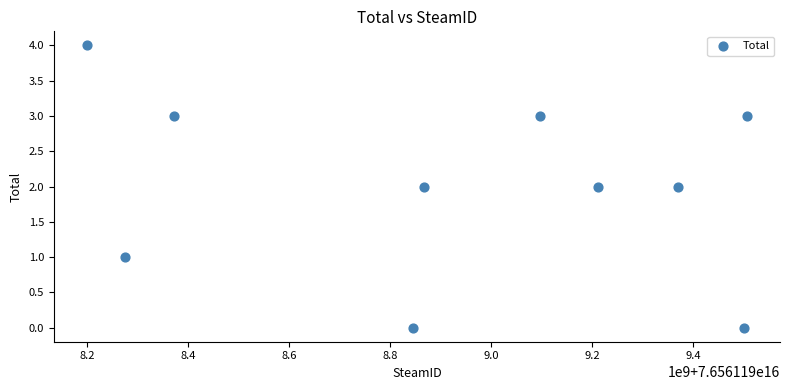

What is the range of Y values (max minus min)?

4